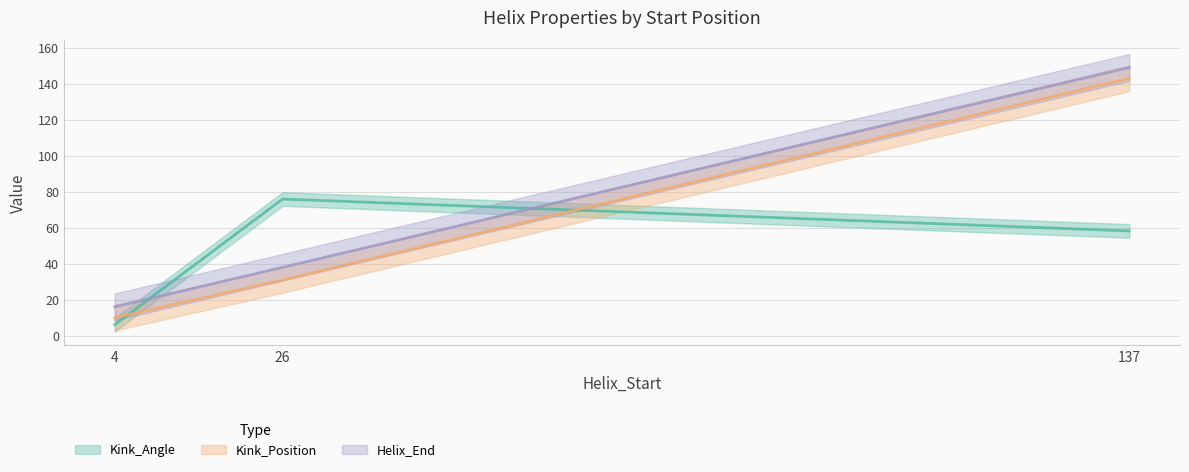

Does the chart have visible grid lines?

Yes